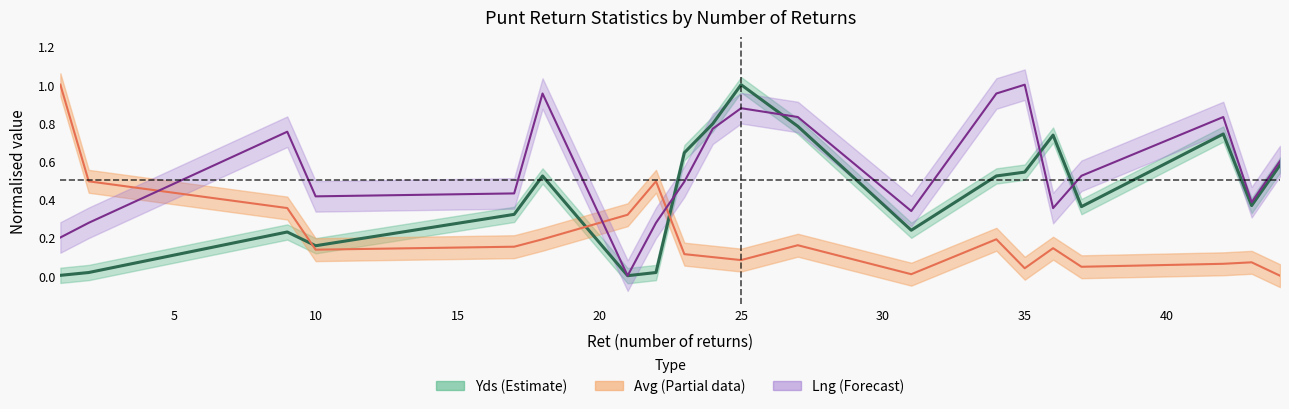

Which category has the lowest value across all series?

21